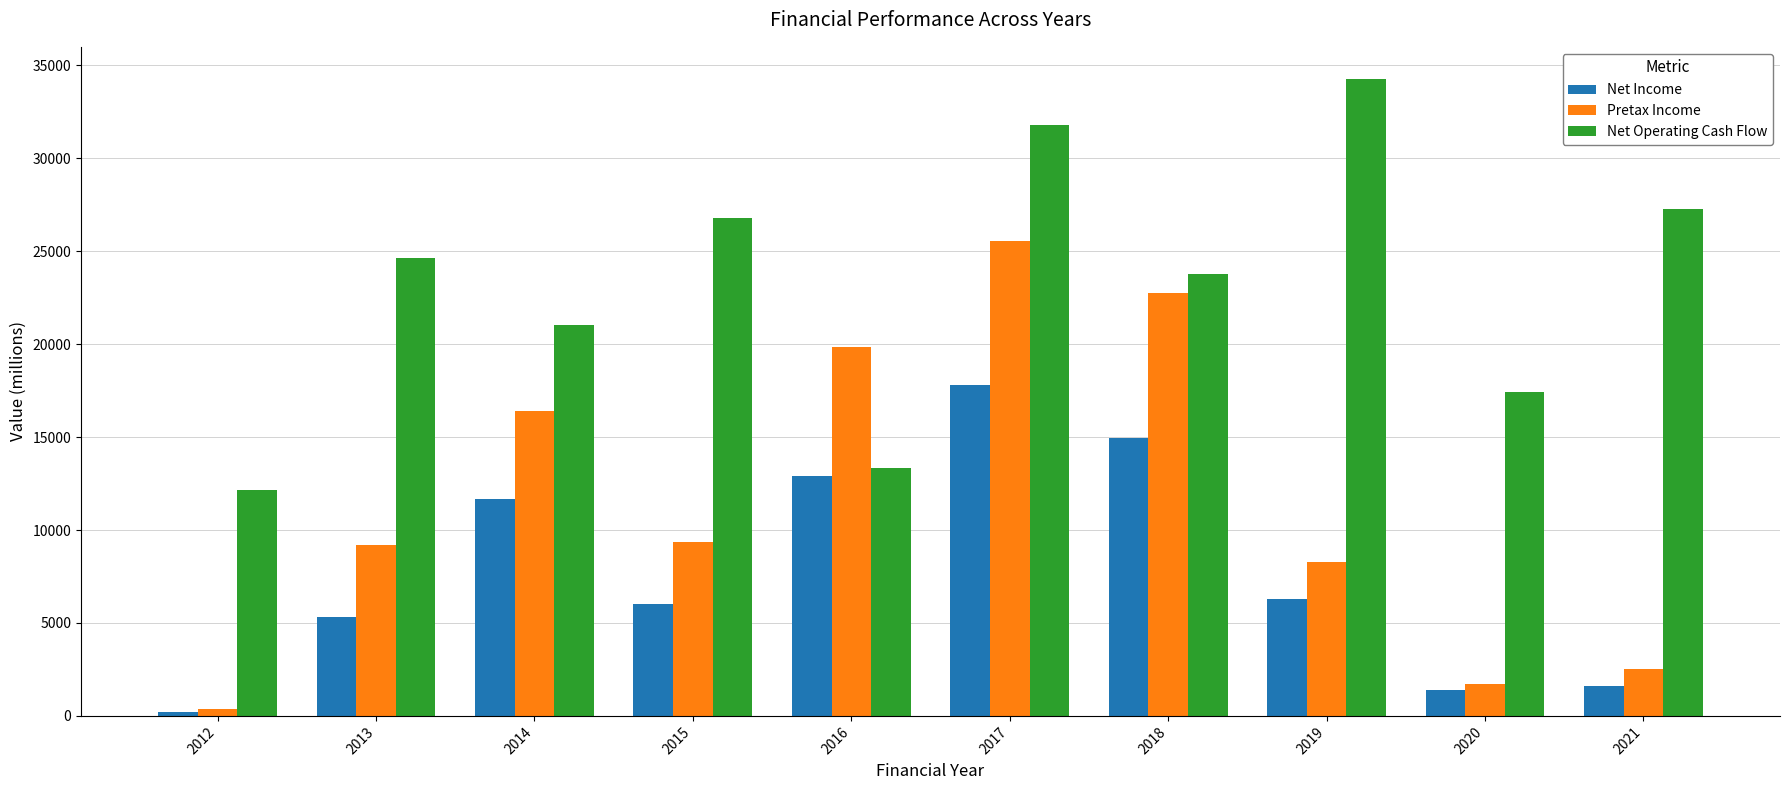

Where does the Net Income series first go above 6276?

2014